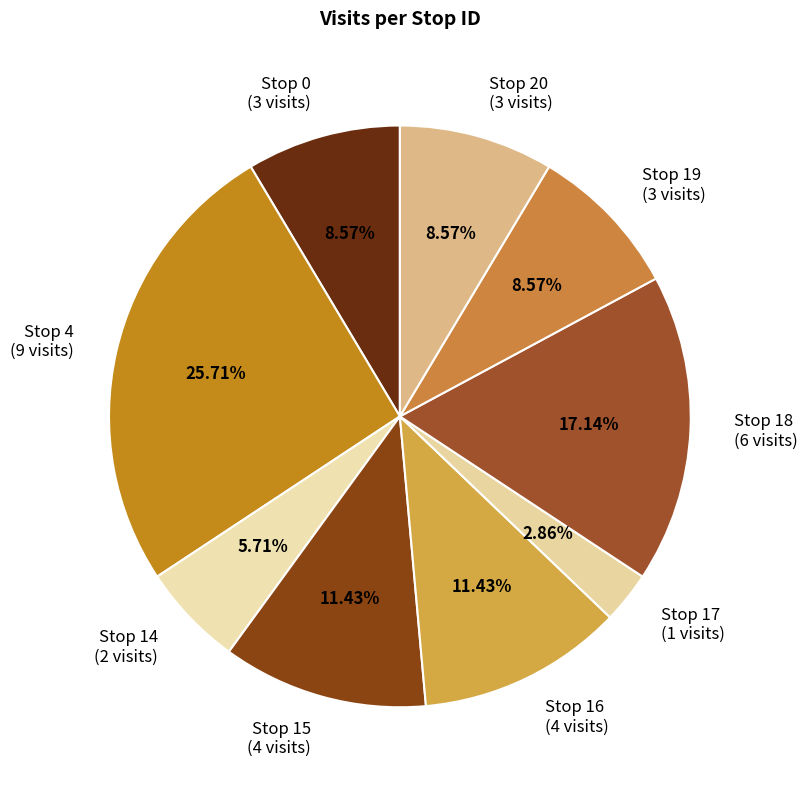

What percentage is NOT represented by Stop 16?

88.6%